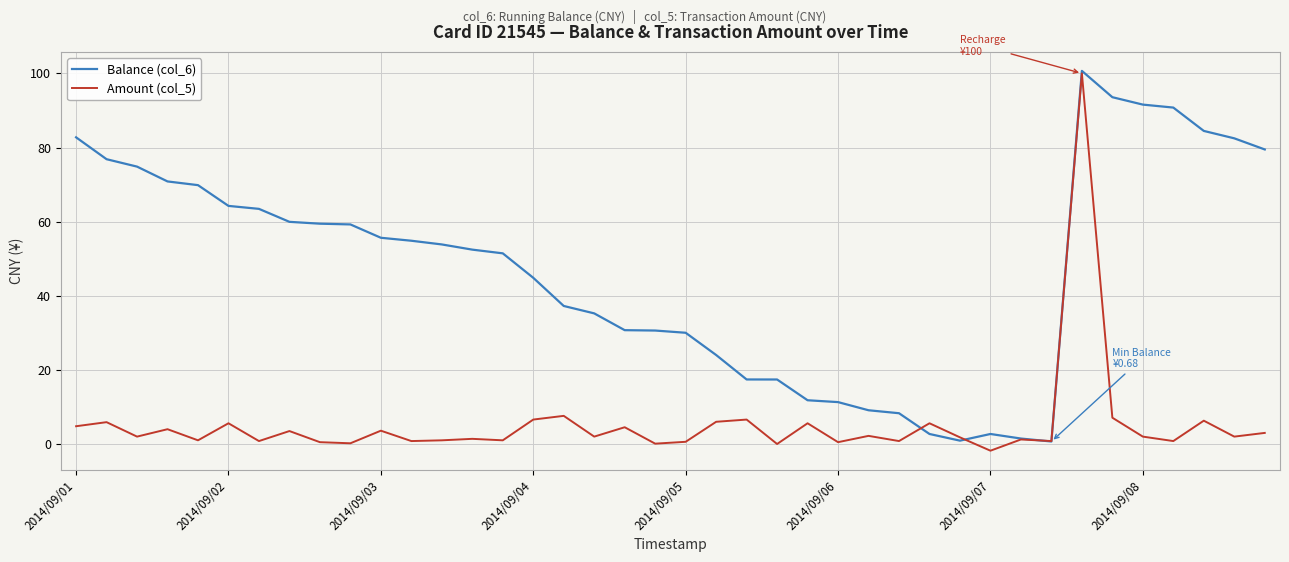

Which series has the largest total across all categories?

Balance (col_6)